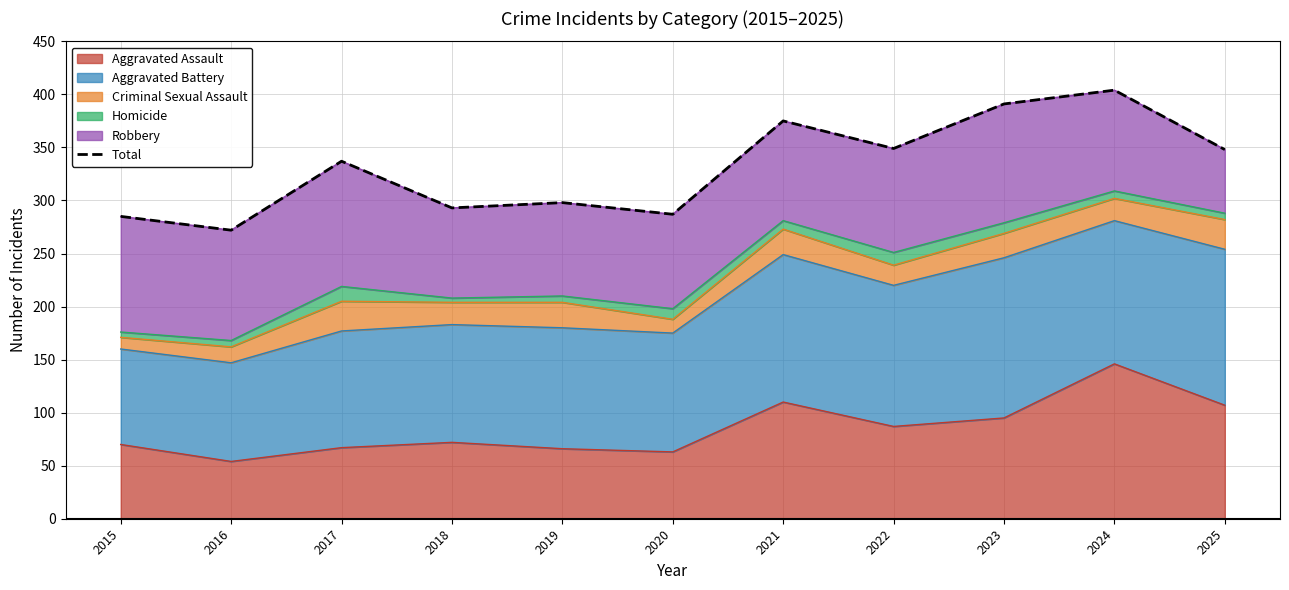

Which has a higher value, 2024 or 2022?

2024